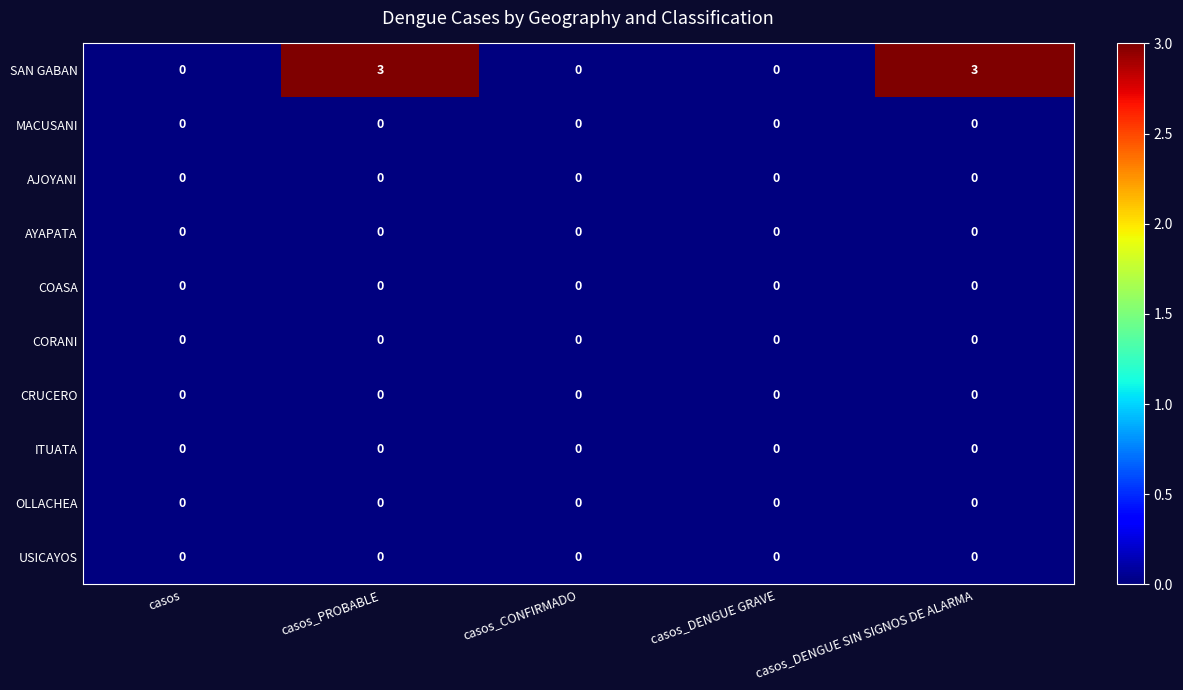

Which series has the largest total across all categories?

SAN GABAN